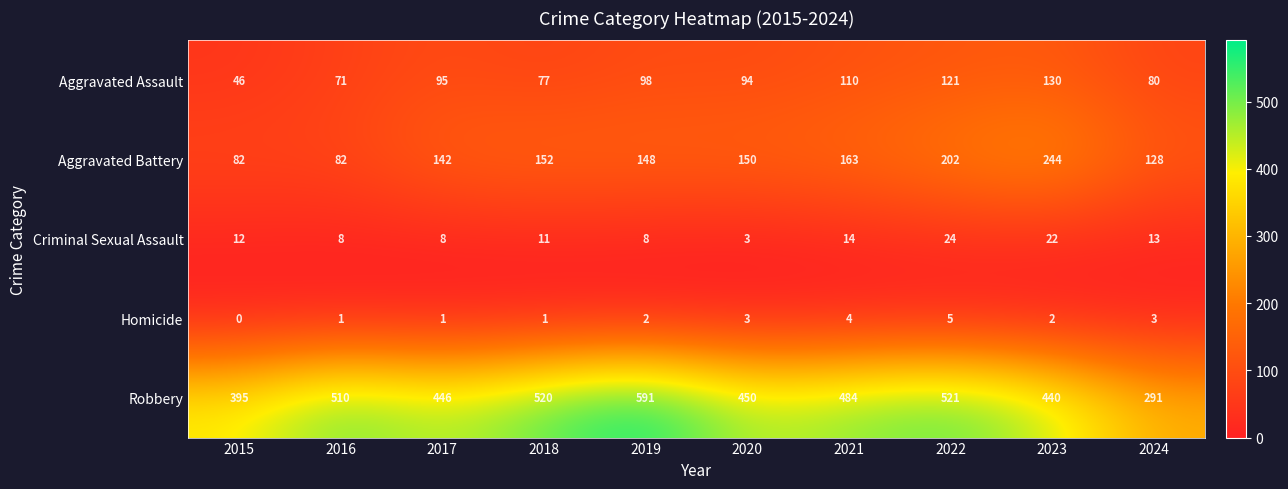

True or false: Aggravated Assault has a value of 70 at 2015.

False